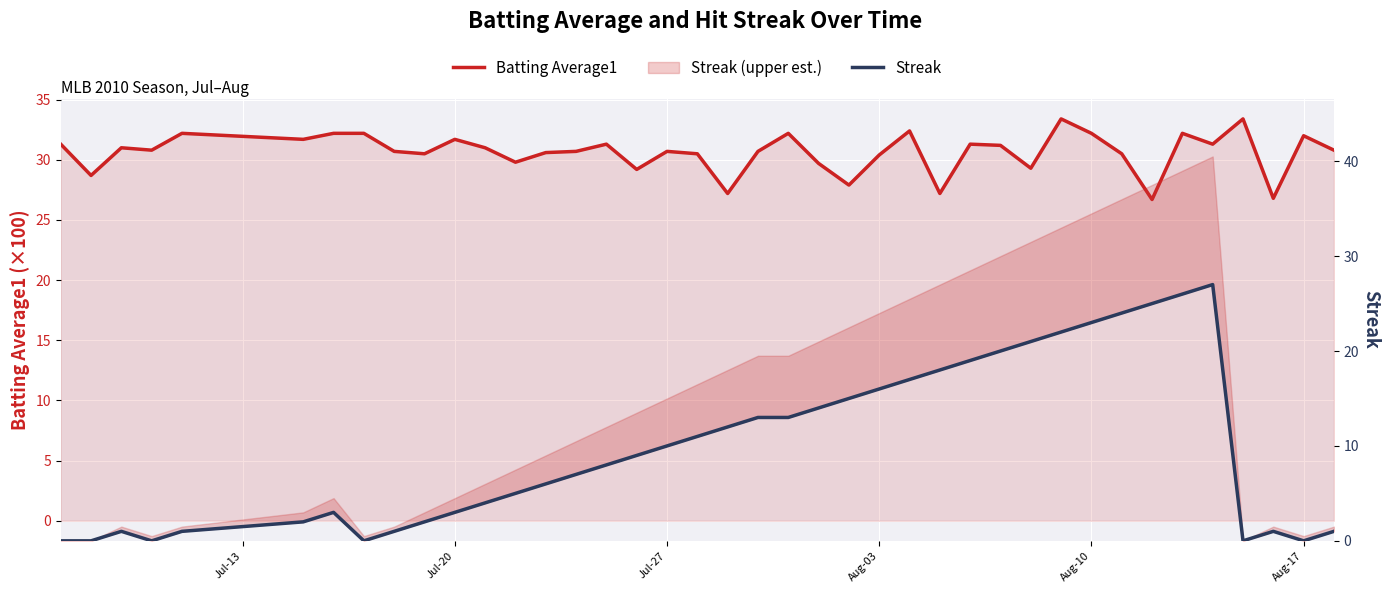

True or false: Batting Average1 and Streak cross at least once.

False